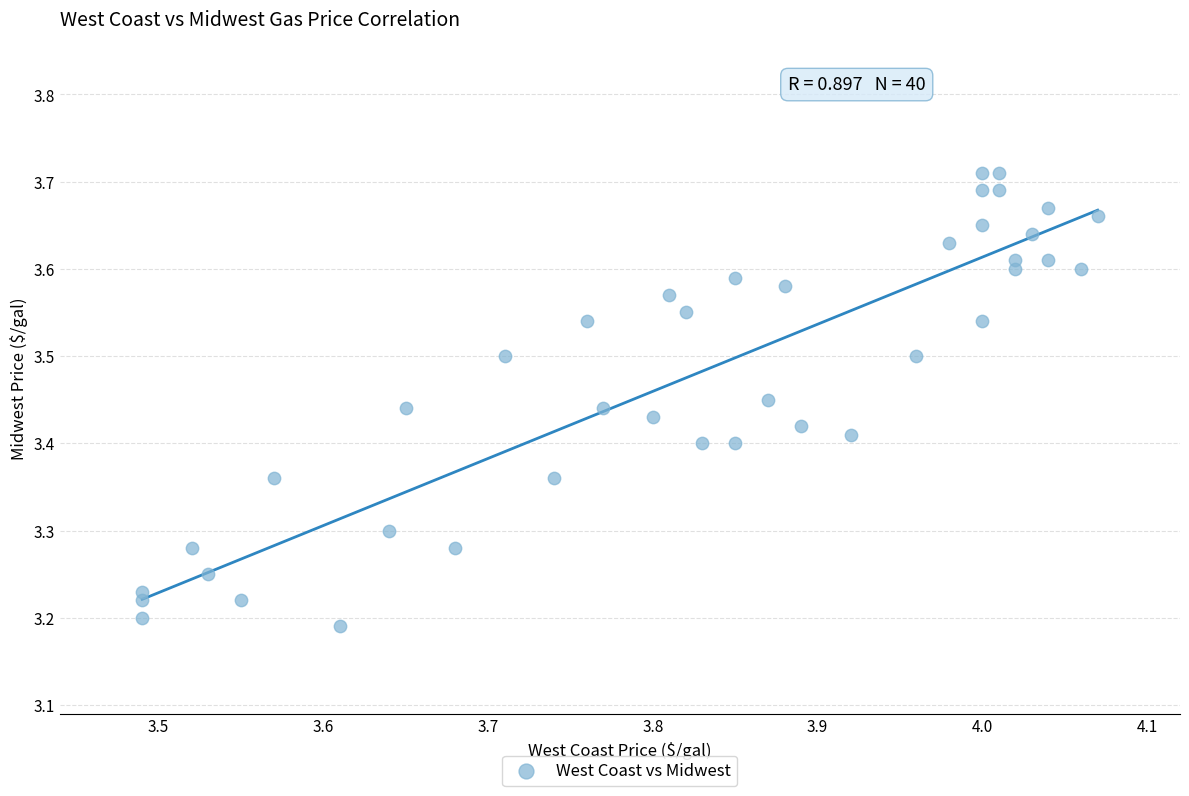

What is the range of Y values (max minus min)?

0.5